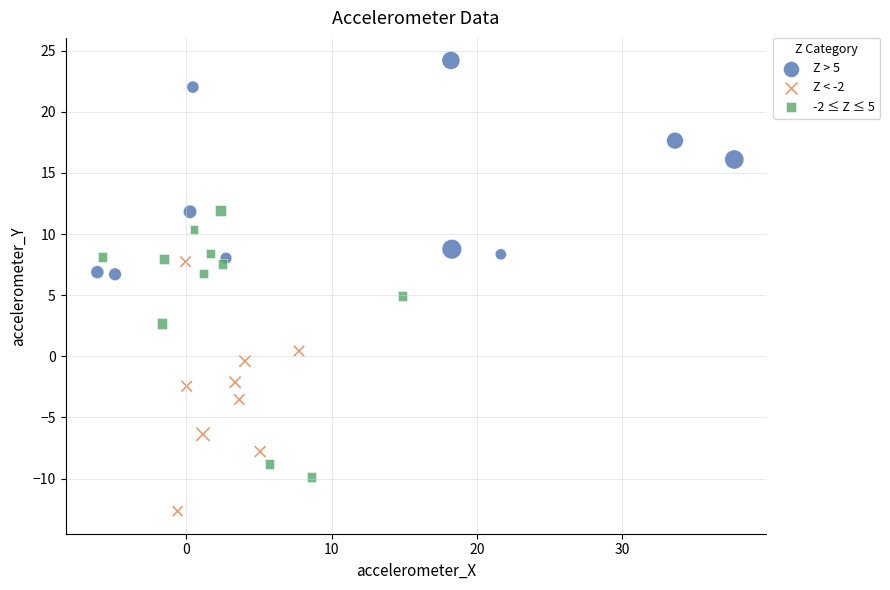

Which series reaches the minimum Y coordinate?

Z < -2